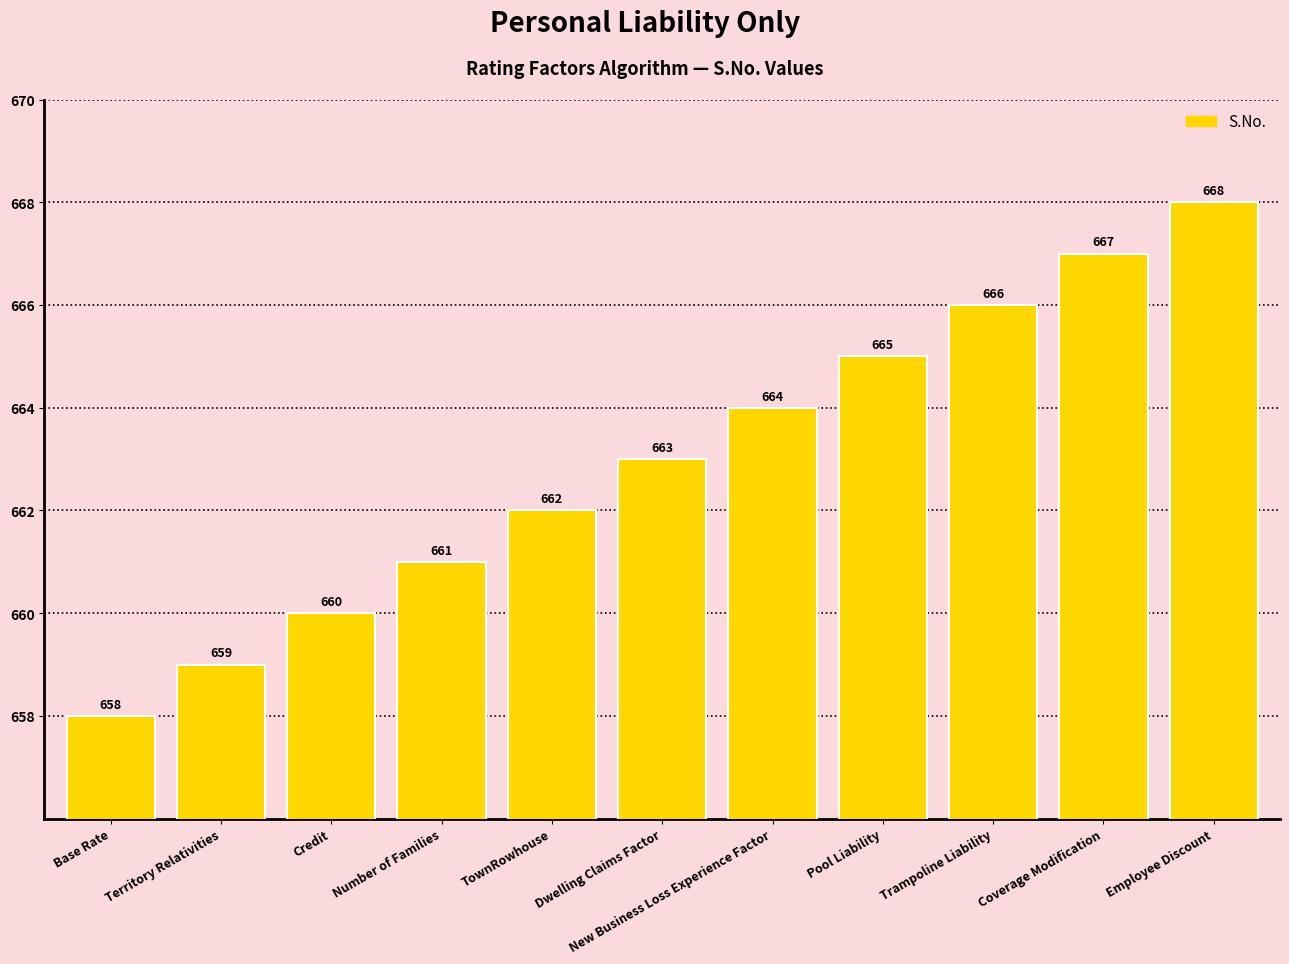

What is the greatest value displayed?

668